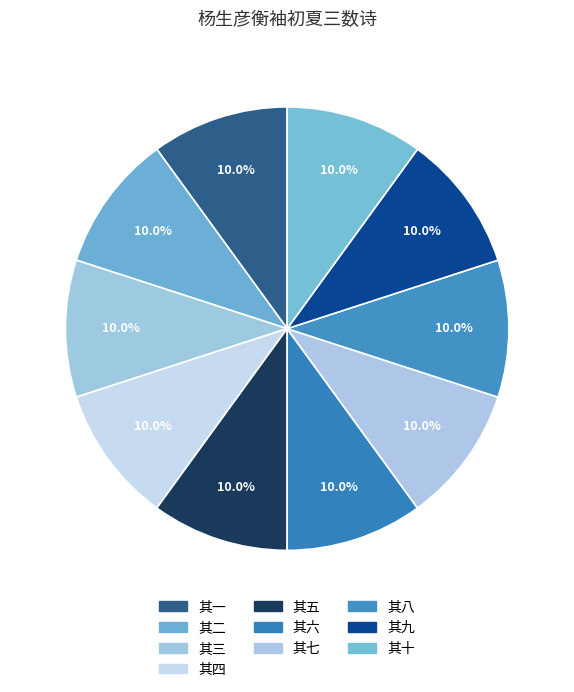

To the nearest percent, what portion does 其一 represent?

10%